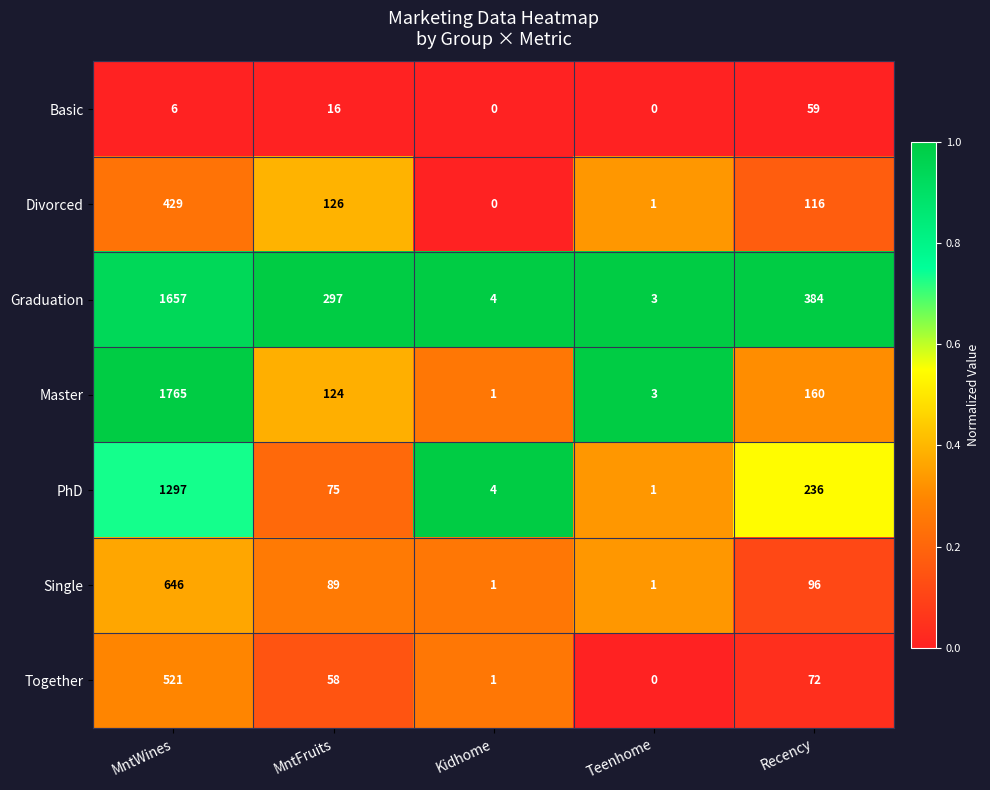

What is the maximum value shown in the chart?

1765